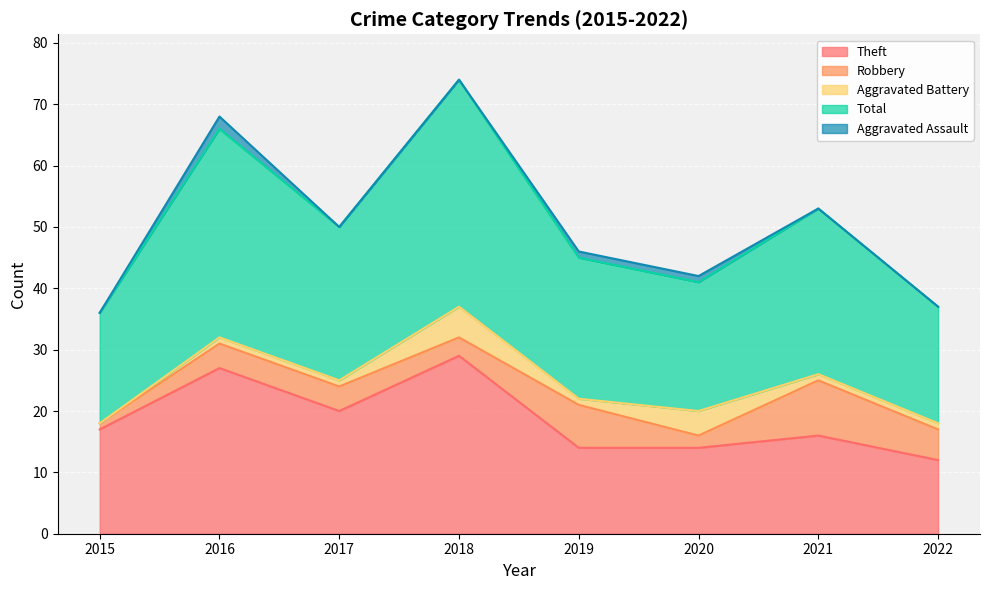

How many lines are shown in the chart?

5